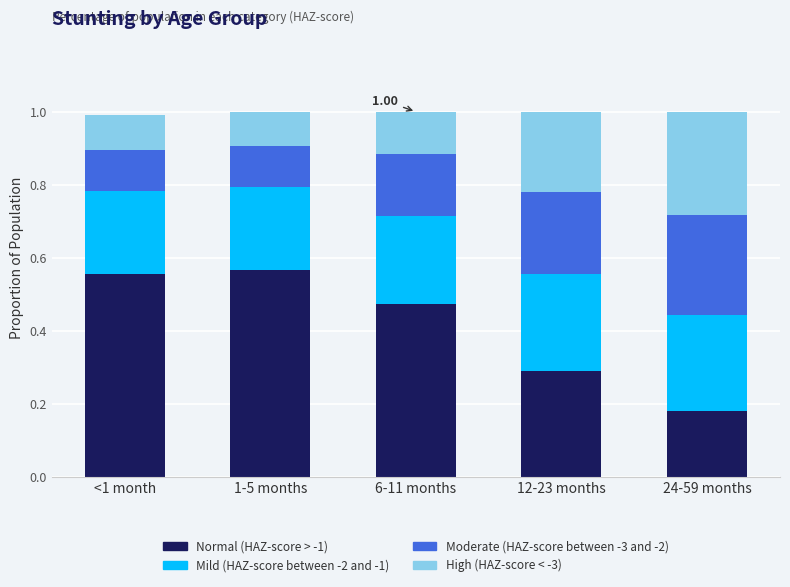

What is the total value across all series at 24-59 months?

1.0